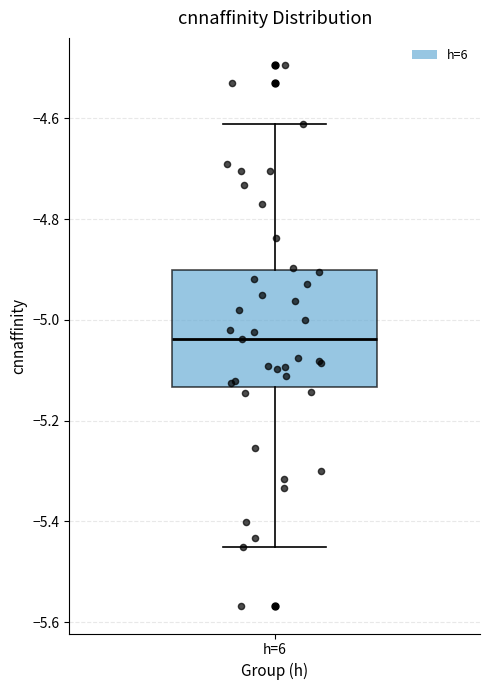

Read this box plot against the y-axis: the position of the median line, the range covered by the box, and the ends of both whiskers. The values are not printed on the chart, so give them approximately, as read against the axis.

median -5.04, box -5.14 to -4.90, whiskers -5.46 to -4.62